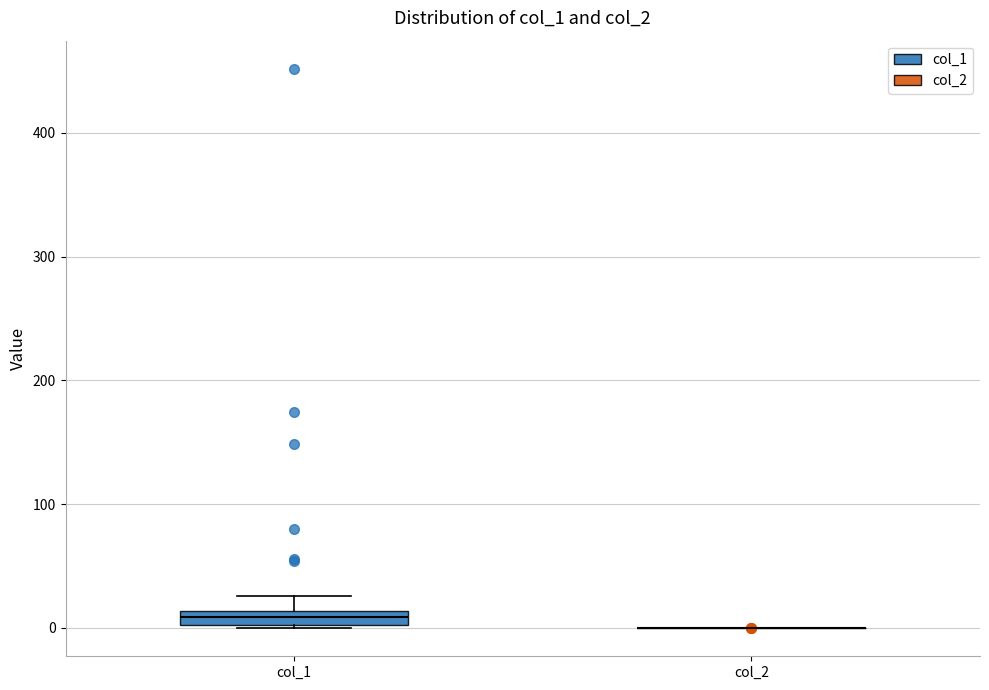

Comparing the boxes themselves (not the whiskers), which one is the tallest?

col_1